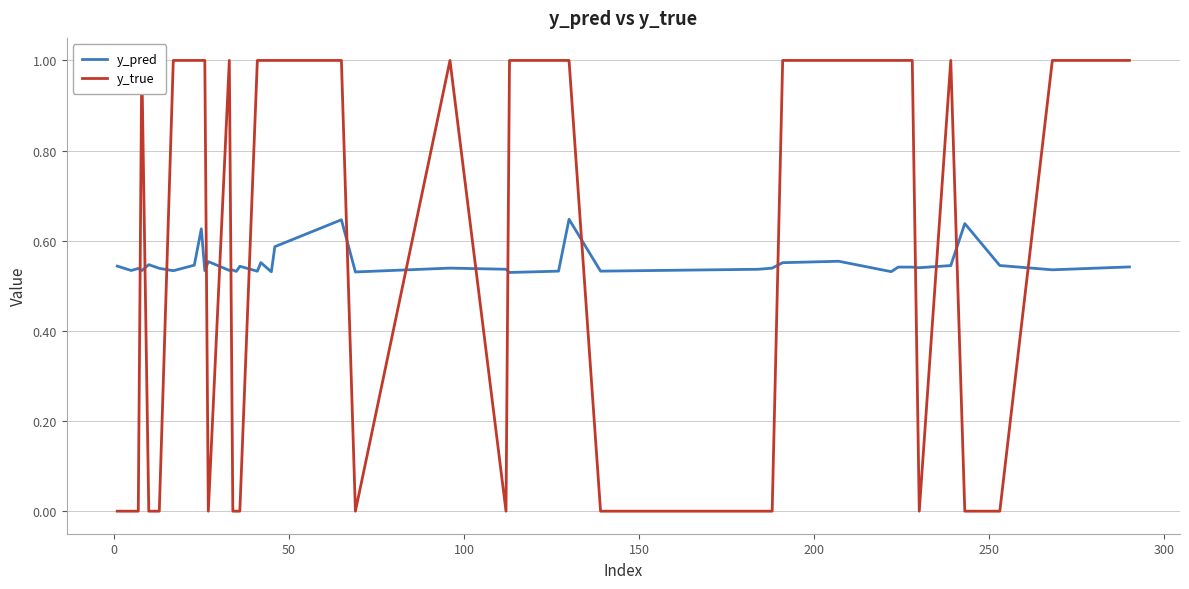

True or false: y_pred and y_true intersect in this chart.

True